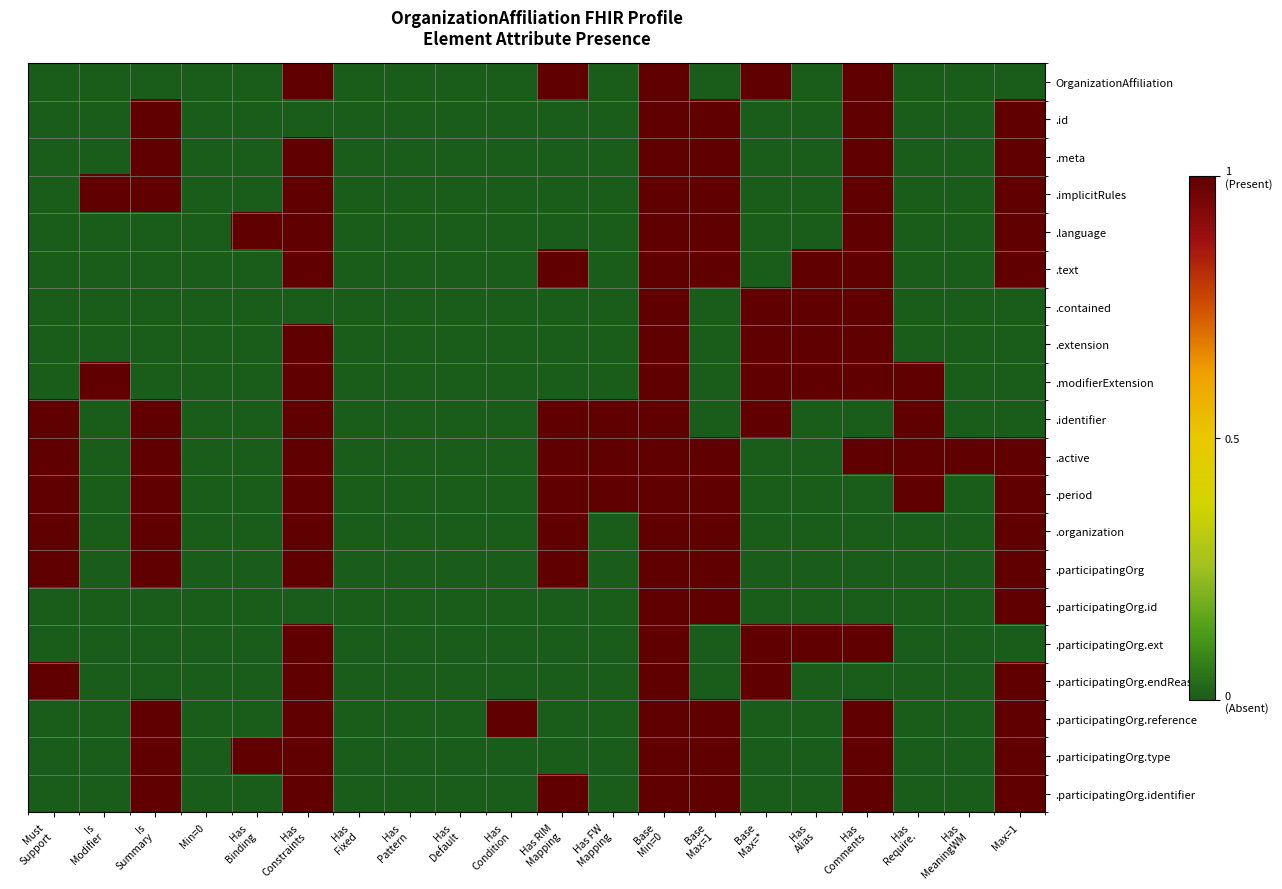

Which has a higher value, Has
MeaningWM or Is
Summary?

Has
MeaningWM